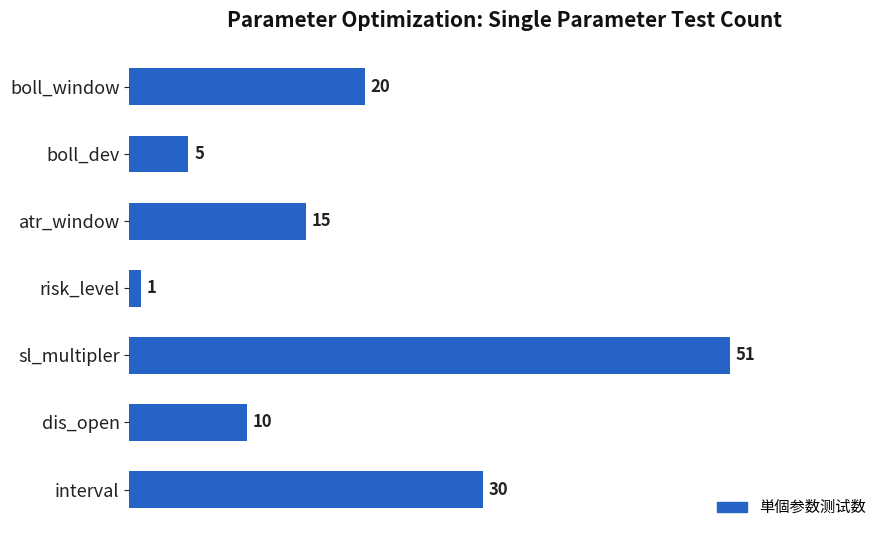

The chart shows a value of 15 at atr_window. True or false?

True